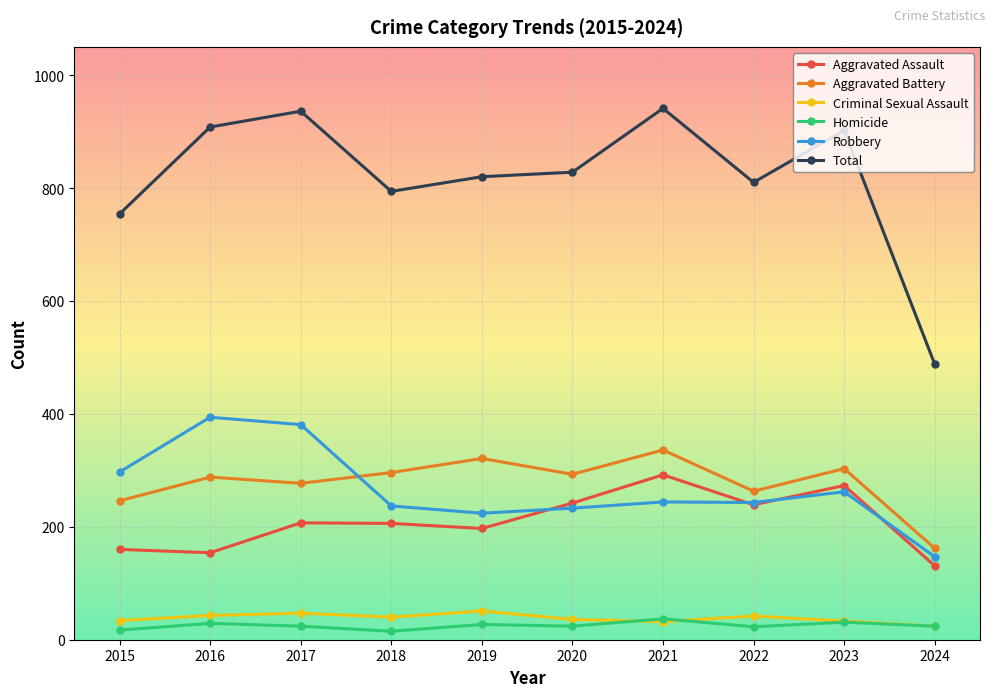

True or false: Aggravated Battery and Criminal Sexual Assault cross at least once.

False